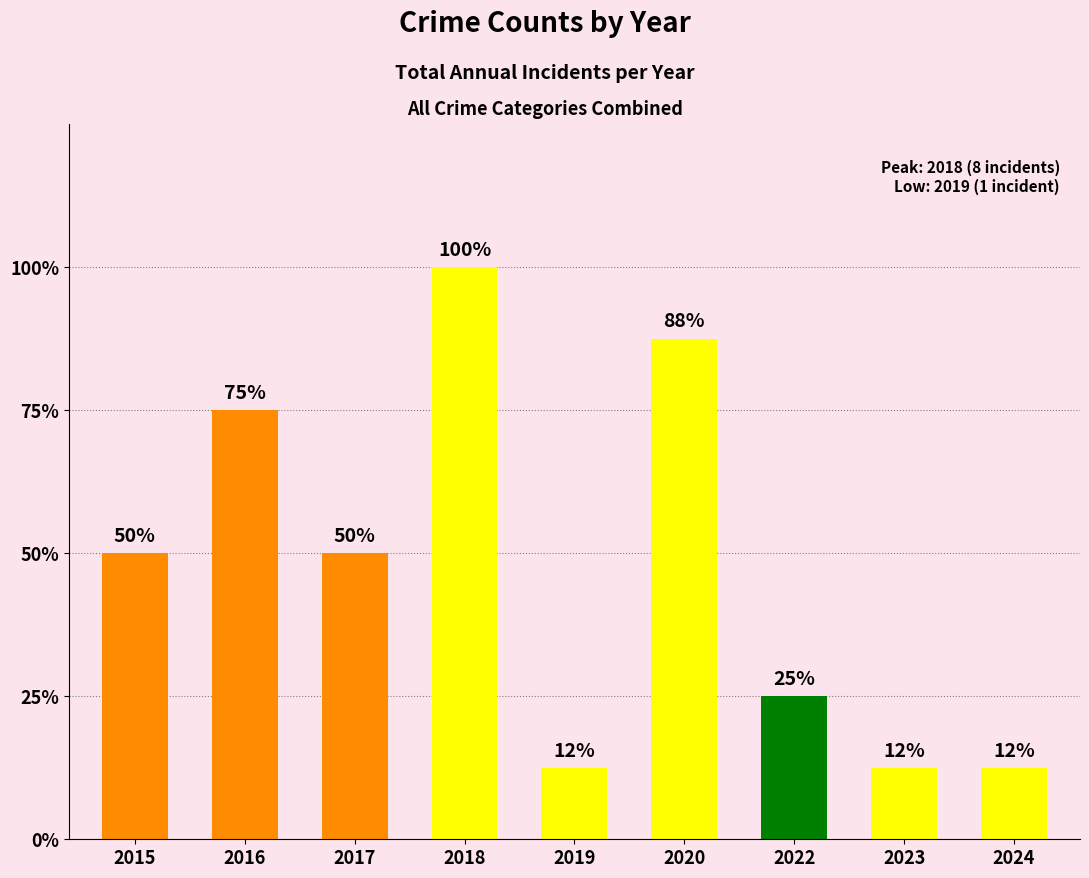

At which label does the data first exceed 4?

2016